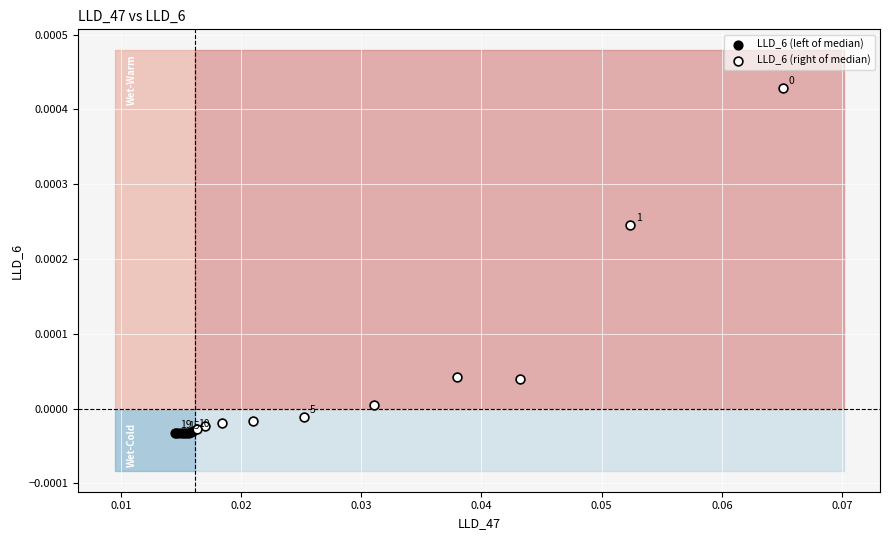

Which series has the largest Y range (max minus min)?

LLD_6 (right of median)